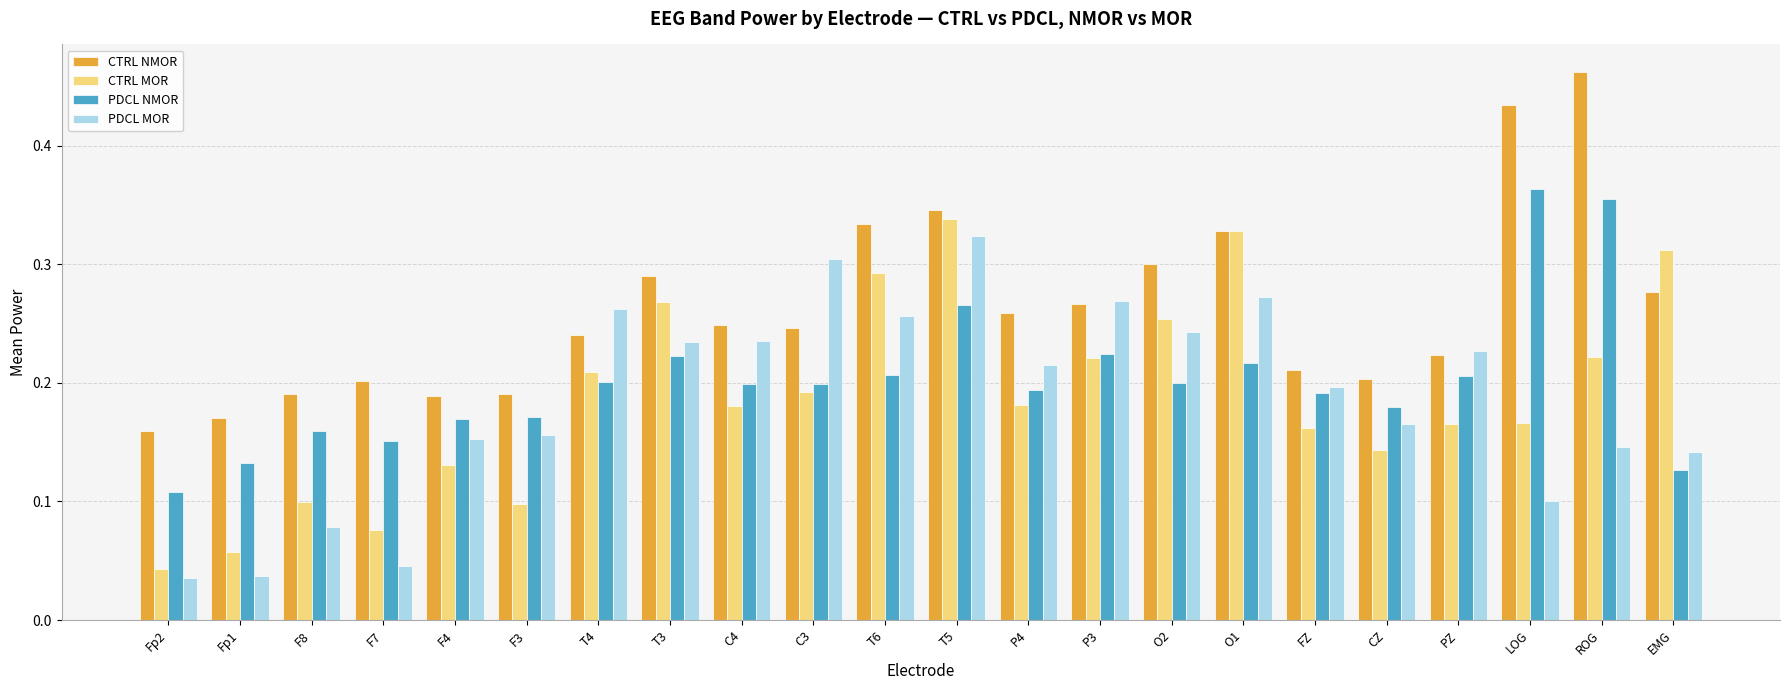

The value of PDCL NMOR at FZ is 0.2. True or false?

True